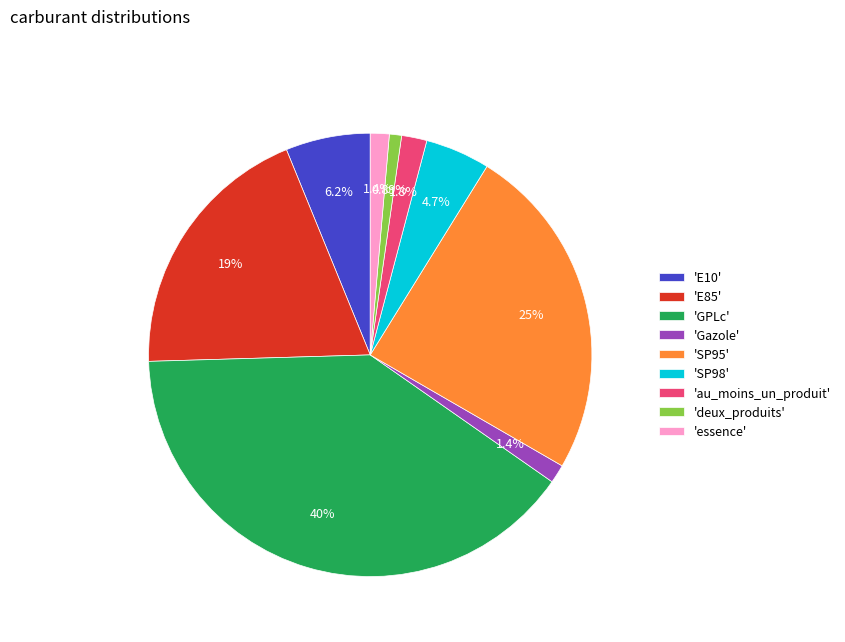

Which category has the biggest portion of the pie?

'GPLc'